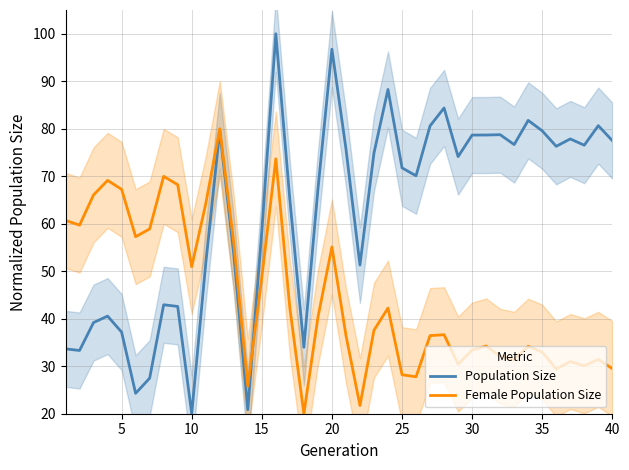

The Female Population Size series shows 8.5 at 30. True or false?

False